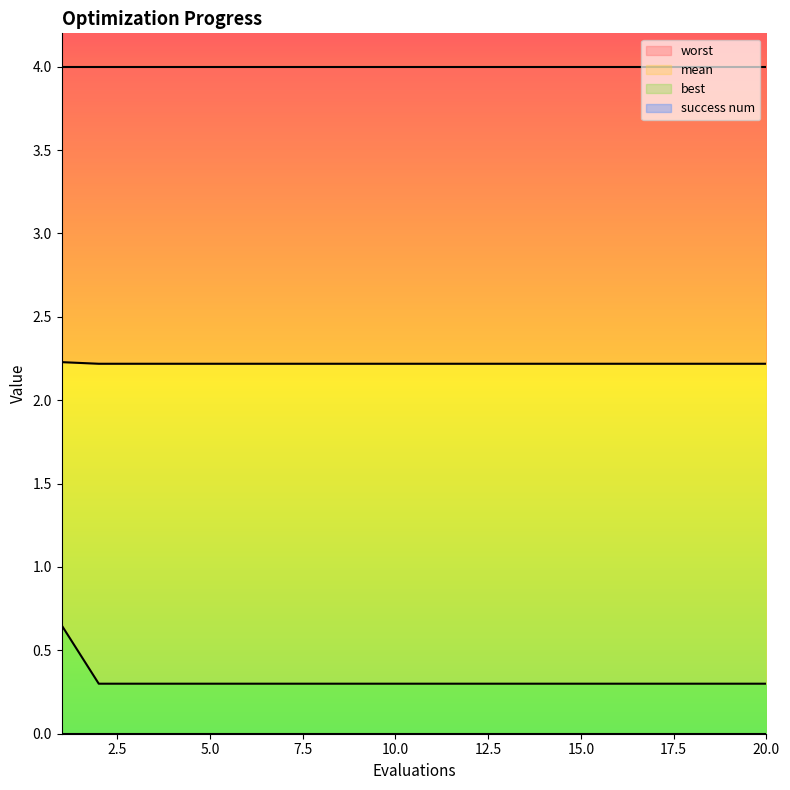

The worst series shows 1.3 at 15.0. True or false?

False